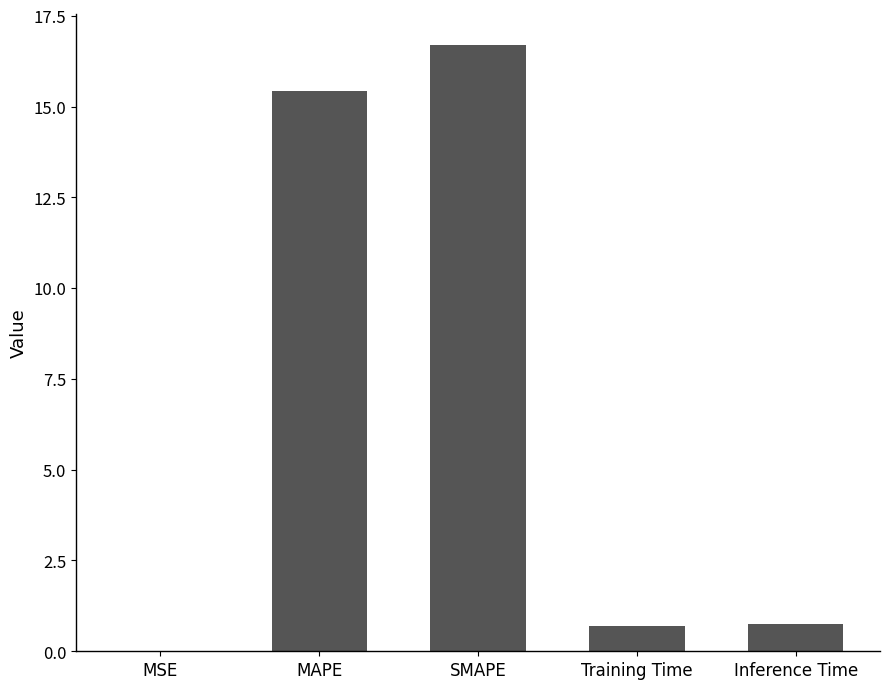

What is the change in value from MSE to MAPE?

+15.4